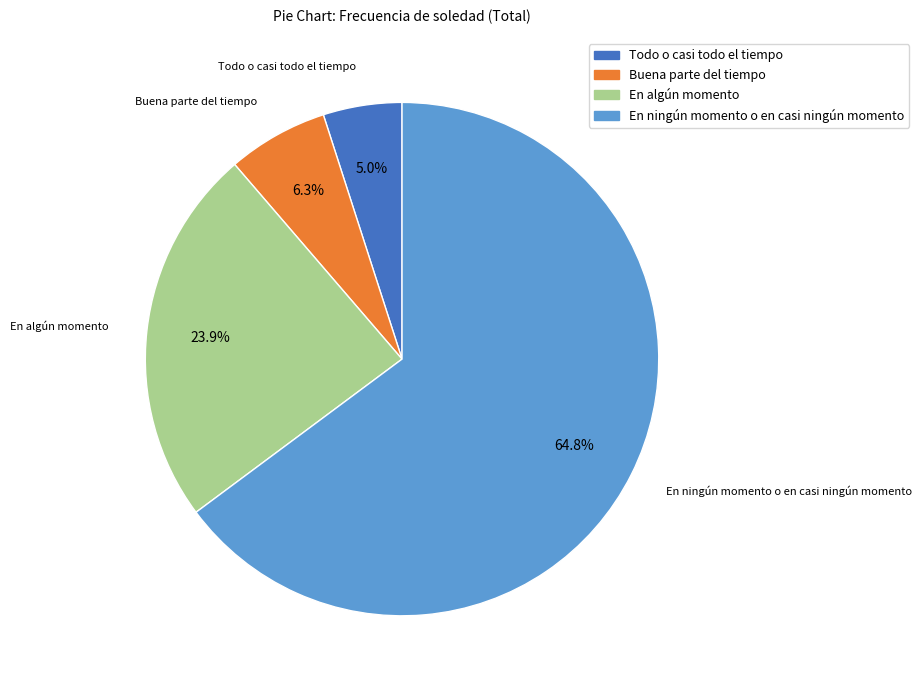

To the nearest percent, what is the difference between the En ningún momento o en casi ningún momento and Buena parte del tiempo slice percentages?

58%